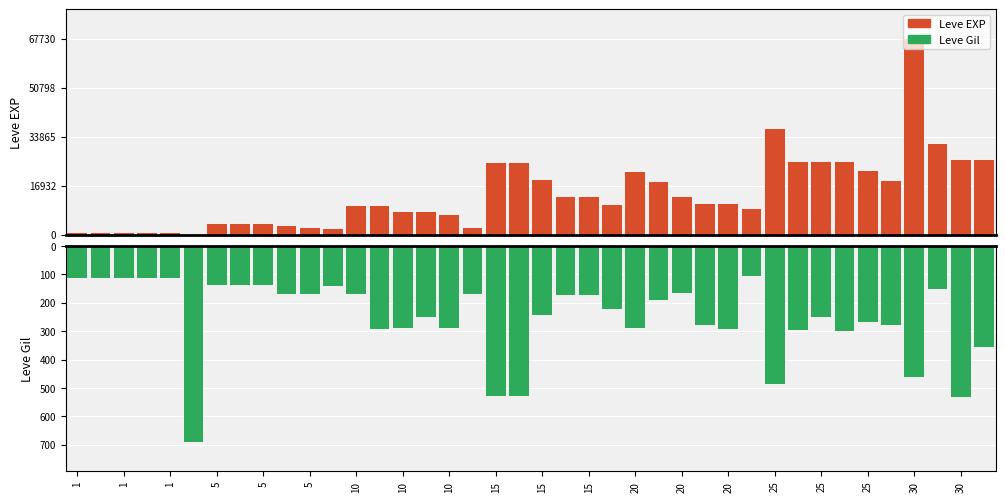

Reading left to right, transcribe all the data shown in this chart.

Leve EXP: 720	630	630	630	450	1	3600	3600	3600	3040	2230	1980	9990	9990	7880	7880	6880	2230	24790	24790	18910	13040	13040	10100	21600	18290	12960	10710	10710	8990	36390	25250	25250	25250	21830	18490	67730	31330	25900	25900
Leve Gil: 112	113	113	112	112	690	139	139	139	169	170	140	168	293	288	250	288	168	529	529	245	173	173	223	290	192	166	280	292	105	485	296	252	298	268	277	463	151	532	355